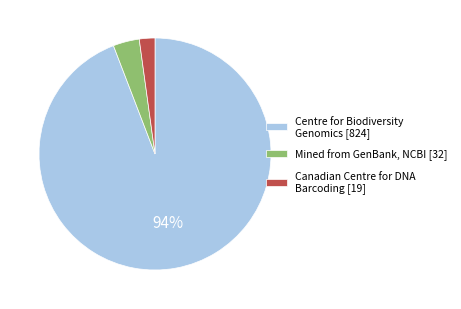

To the nearest percent, what percentage of the pie is Mined from GenBank, NCBI [32]?

4%